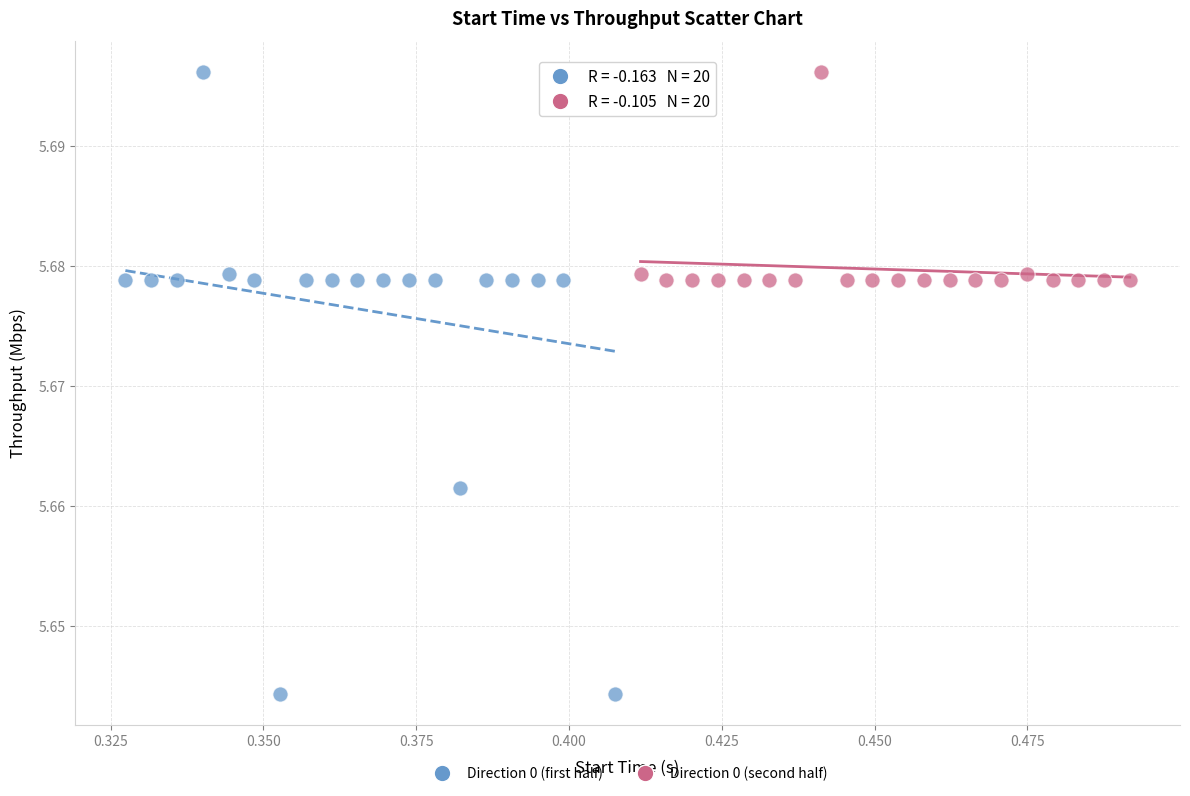

Which series contains the lowest Y value?

Direction 0 (first half)